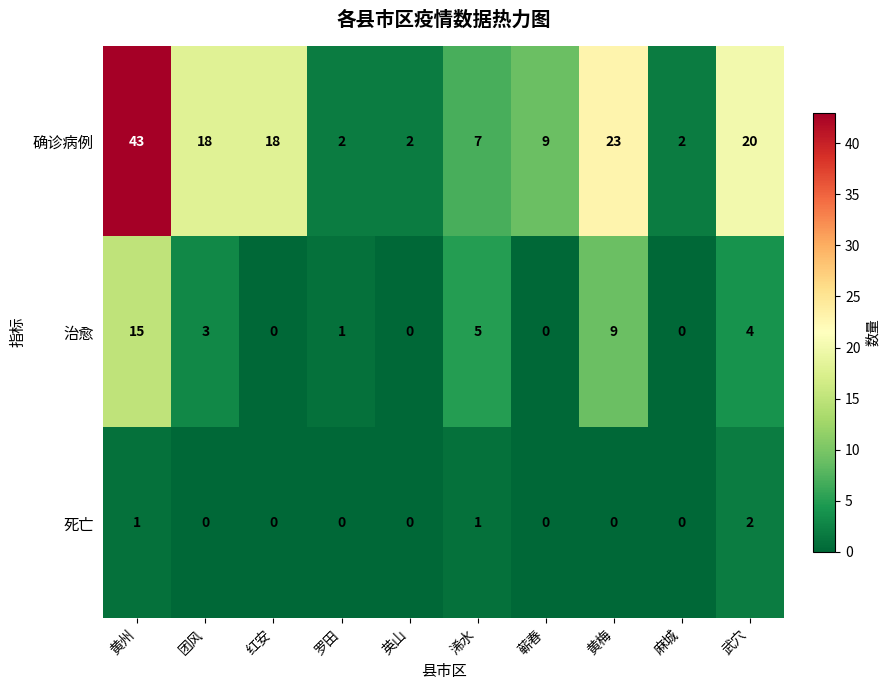

Reading left to right, list all the values displayed in this chart.

确诊病例: 43	18	18	2	2	7	9	23	2	20
治愈: 15	3	0	1	0	5	0	9	0	4
死亡: 1	0	0	0	0	1	0	0	0	2